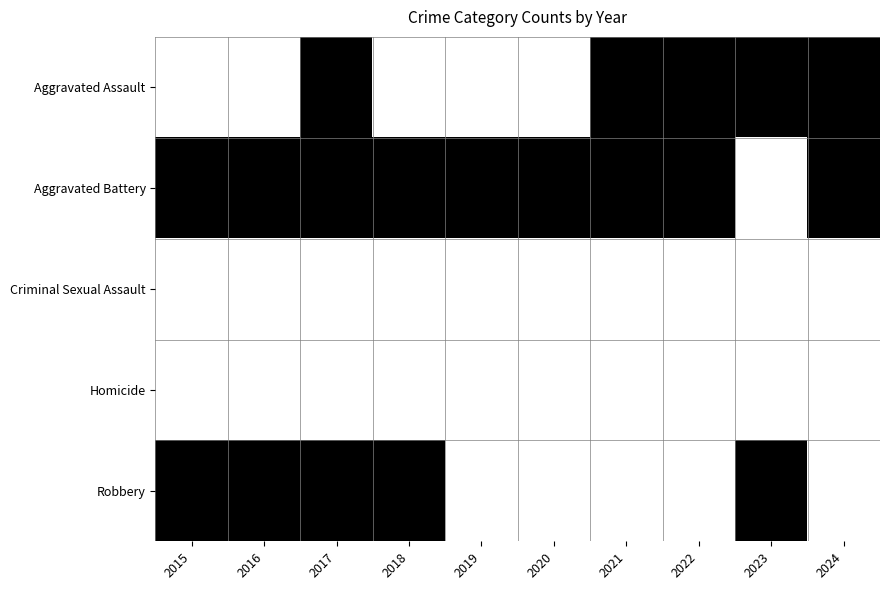

How many distinct data groups are displayed?

5